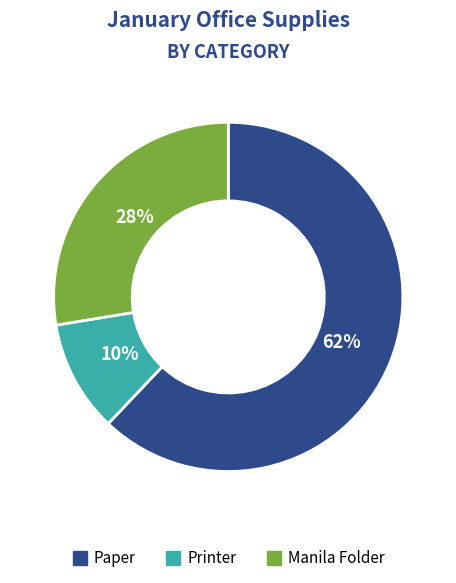

Do Printer and Paper together represent more than half of the pie?

Yes